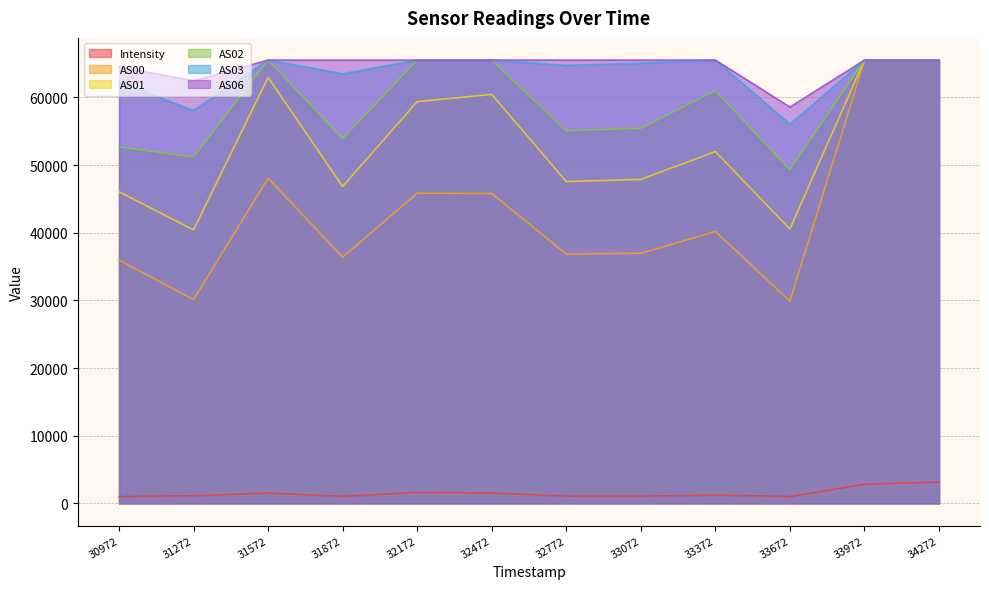

What is the value of the AS02 point at the 10th from the left?

49331.0